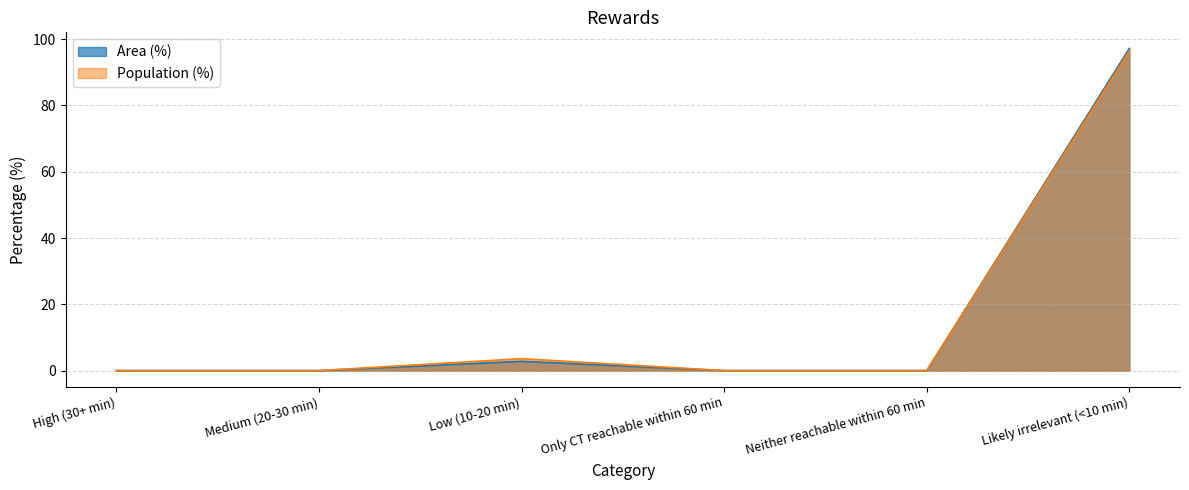

The Population (%) series shows -66.1 at Medium (20-30 min). True or false?

False